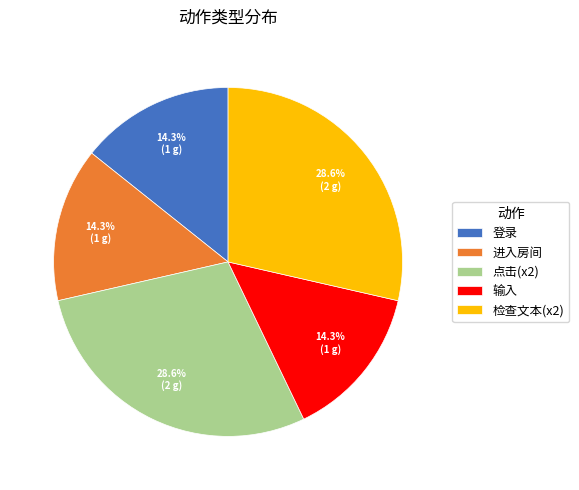

Count the number of slices in the pie.

5